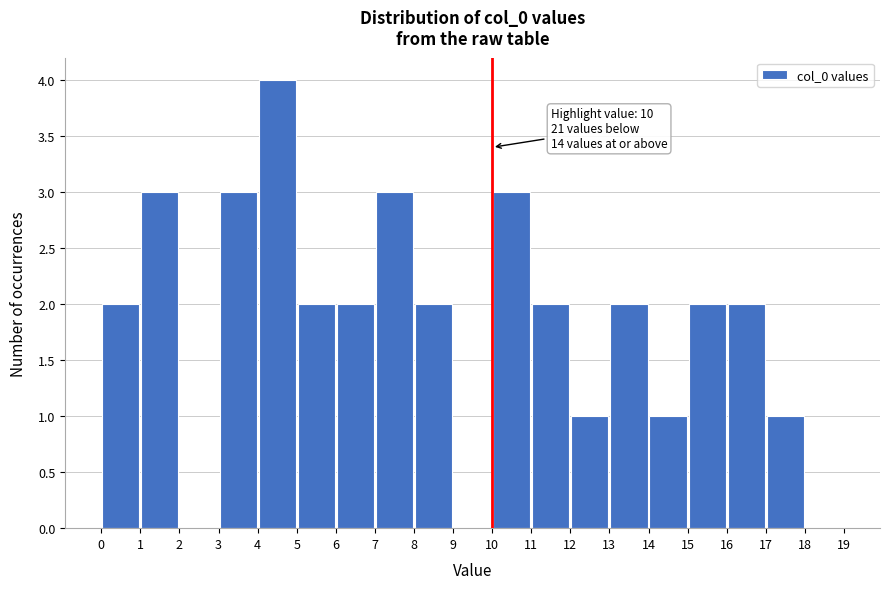

Over which range of the x-axis is the bar tallest?

4 to 5